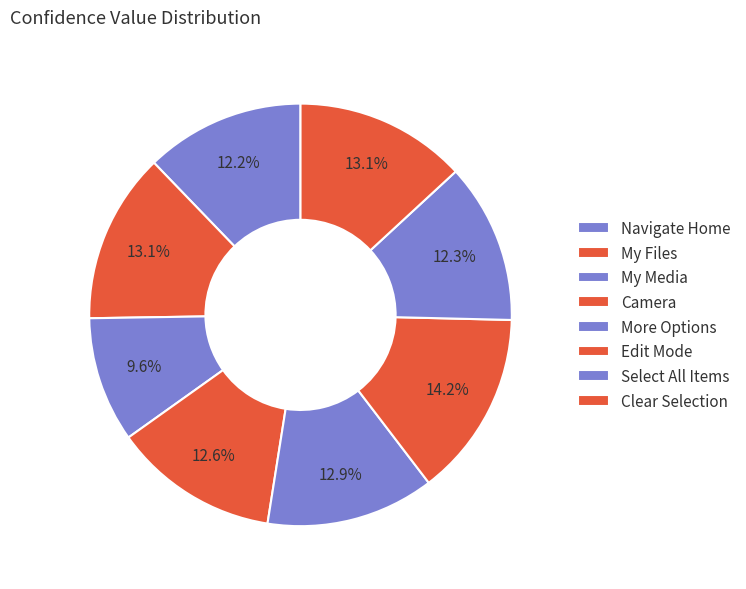

How many segments does this pie chart have?

8